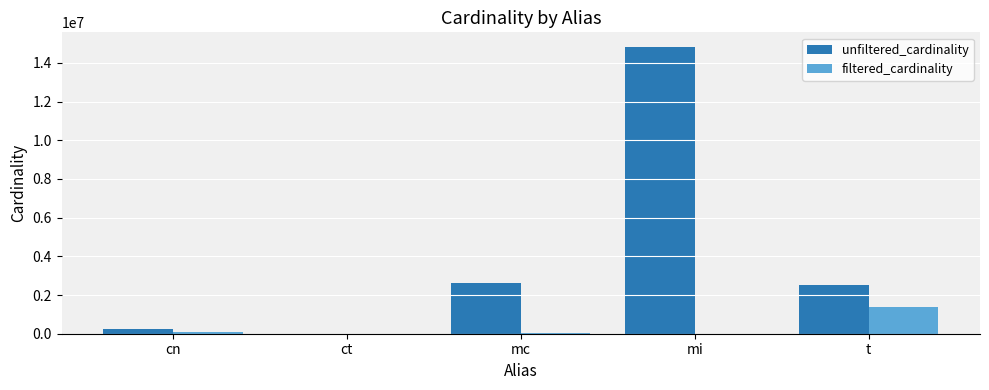

What is the maximum value for filtered_cardinality?

1381453